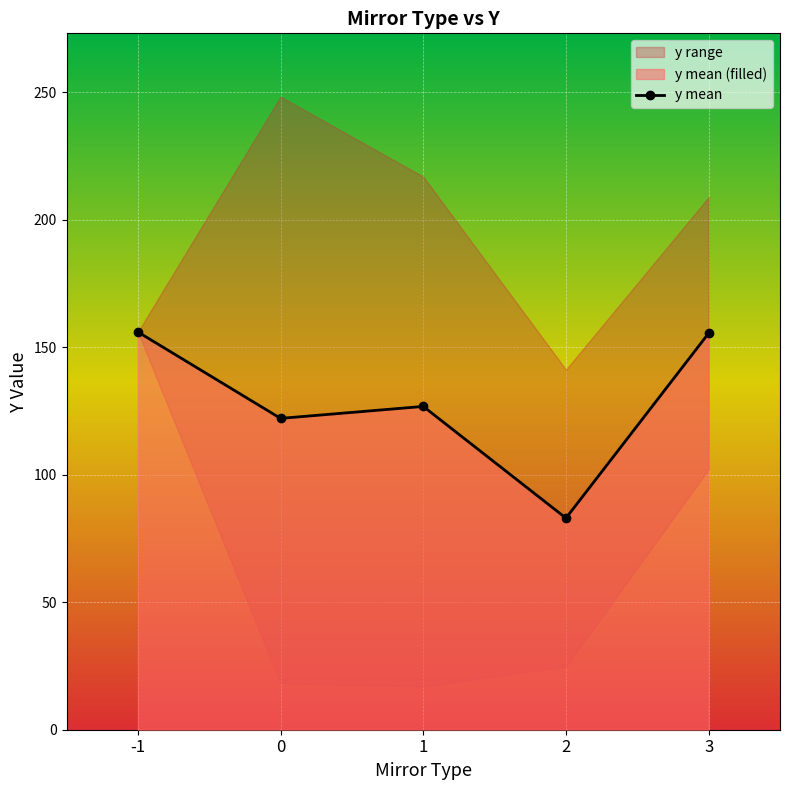

What is the minimum value shown in the chart?

83.0